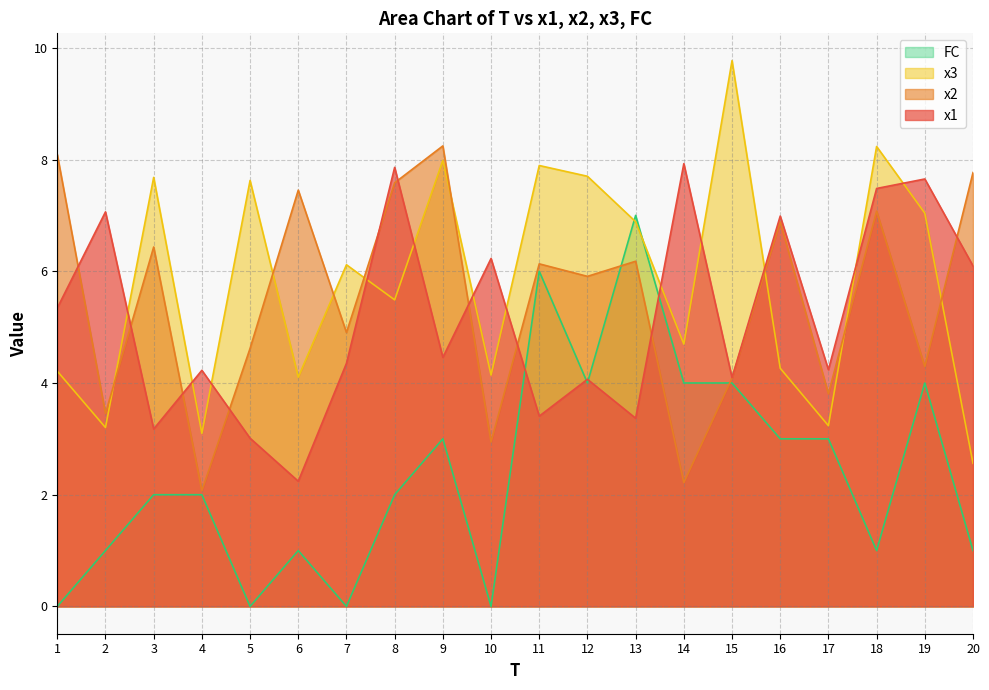

What is the value of the x2 point at the 18th from the left?

7.1